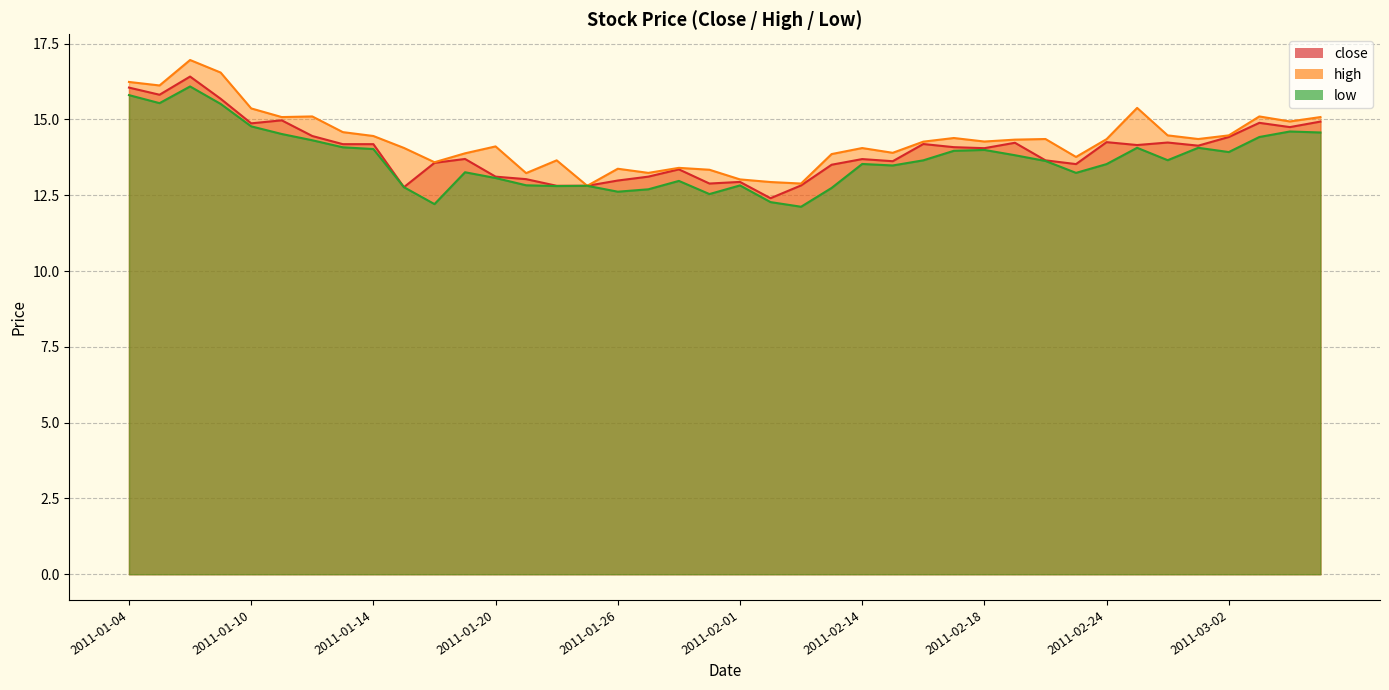

What is the total value across all series at 2011-01-28?

39.7